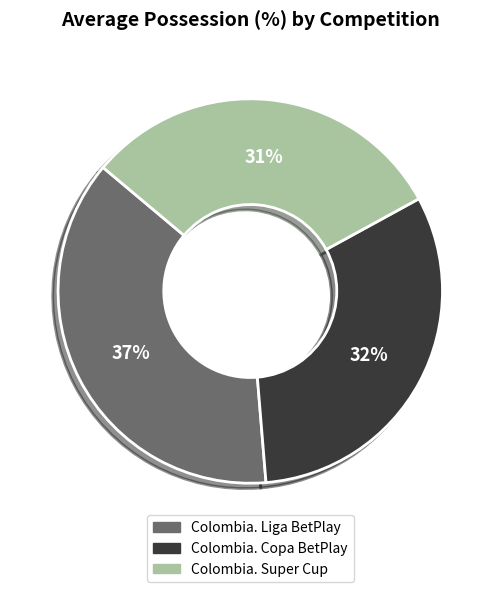

To the nearest percent, what portion does Colombia. Super Cup represent?

31%